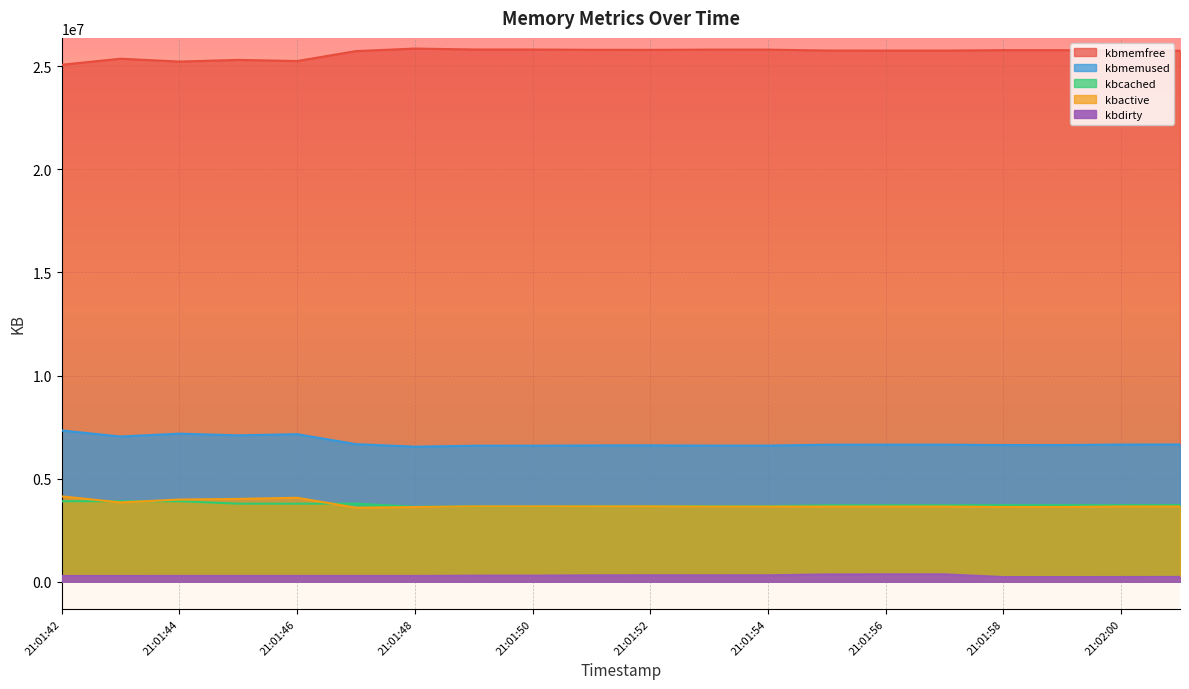

Which series changed the most between 21:01:49 and 21:01:55?

kbcached